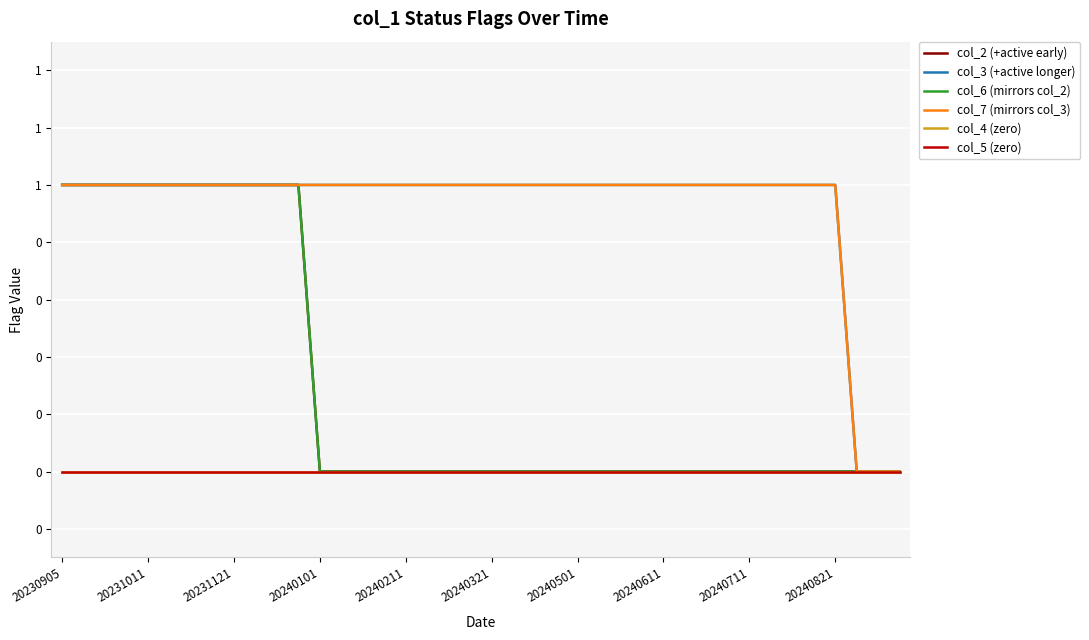

Does the chart have visible grid lines?

Yes